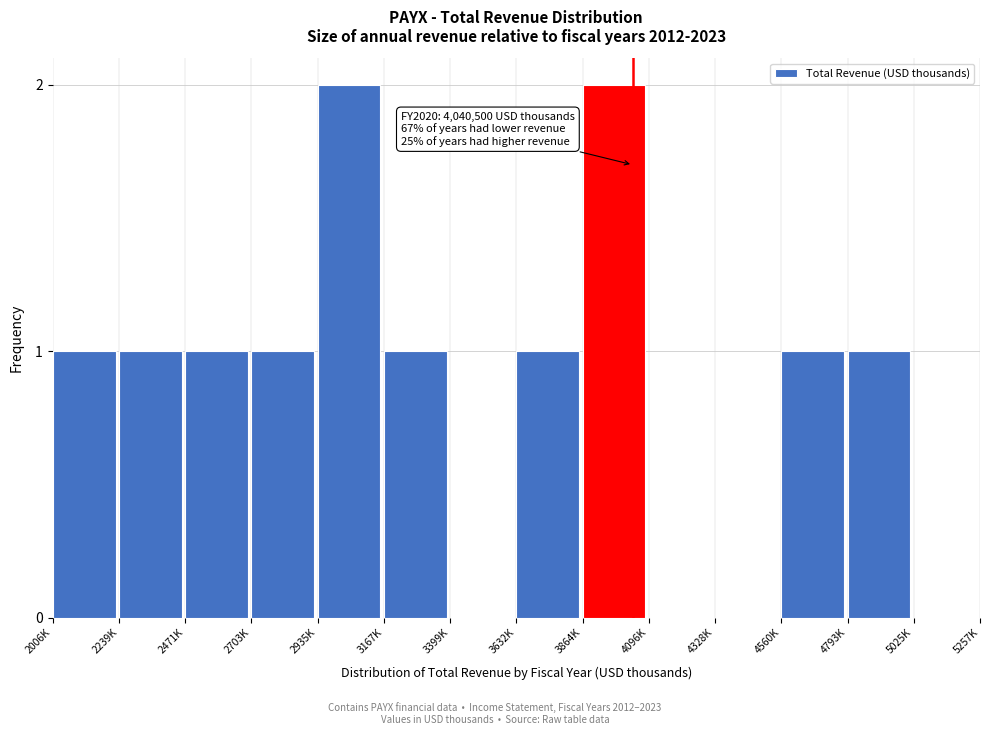

Reading right to left, extract all data points from this chart.

5025K=0	4793K=1	4560K=1	4328K=0	4096K=0	3864K=2	3632K=1	3399K=0	3167K=1	2935K=2	2703K=1	2471K=1	2239K=1	2006K=1